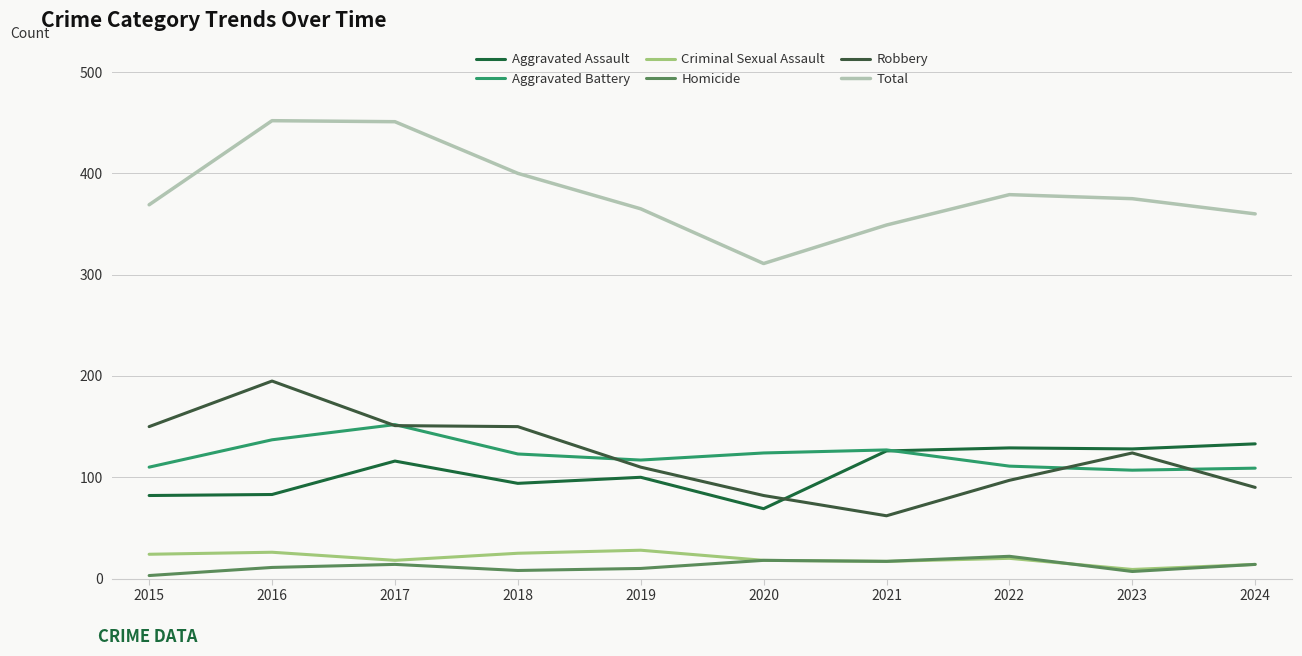

At which category does Aggravated Battery reach its first local peak?

2017